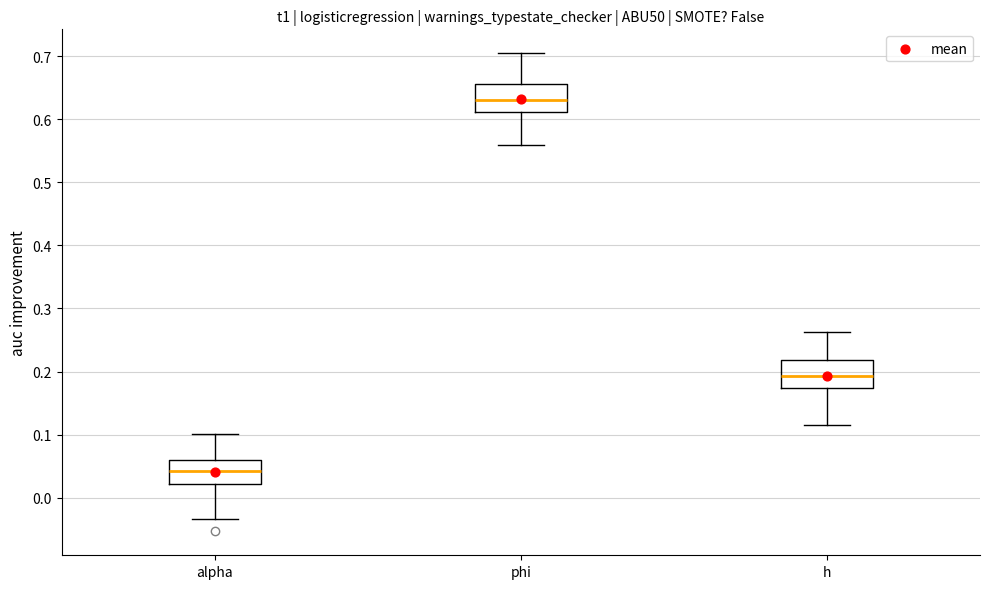

Reading left to right, transcribe this box plot: for each box, give where its median line is, the range the box spans, and where its two whiskers end, as read against the y-axis. The values are not printed on the chart, so give them approximately, as read against the axis.

alpha: median 0.04, box 0.02 to 0.06, whiskers -0.03 to 0.10
phi: median 0.63, box 0.61 to 0.66, whiskers 0.56 to 0.70
h: median 0.19, box 0.17 to 0.22, whiskers 0.11 to 0.26